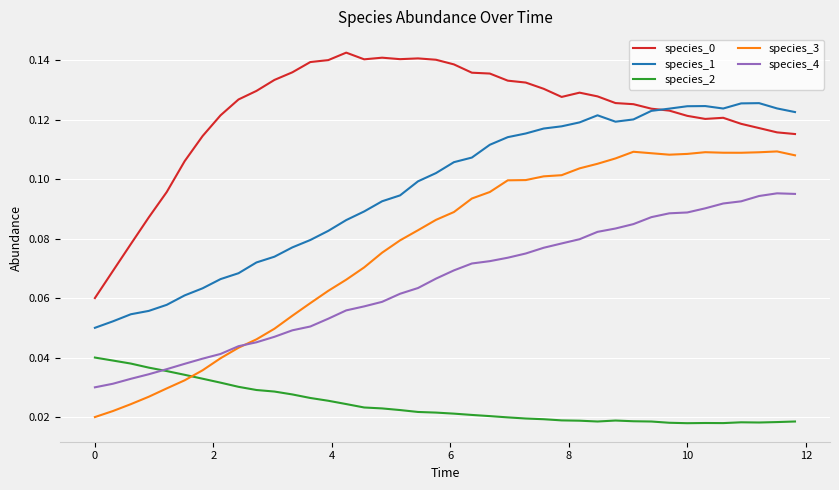

Which series has the largest range (max minus min)?

species_3